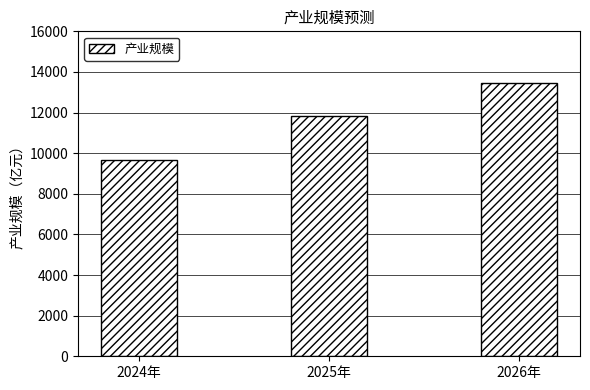

At which label does the data first exceed 11808?

2025年